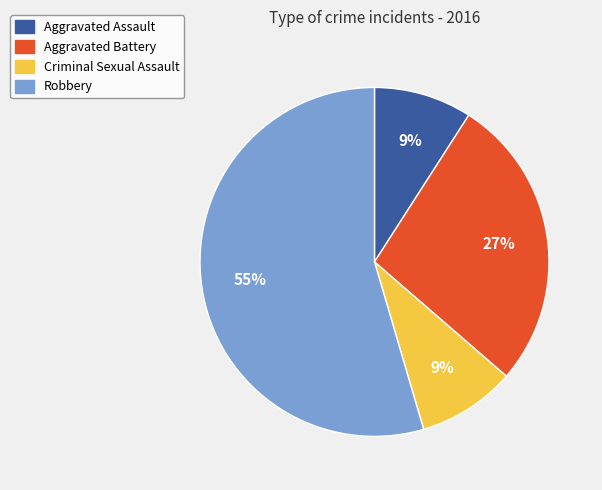

Approximately how many times larger is the value at Aggravated Assault compared to Aggravated Battery?

0.3